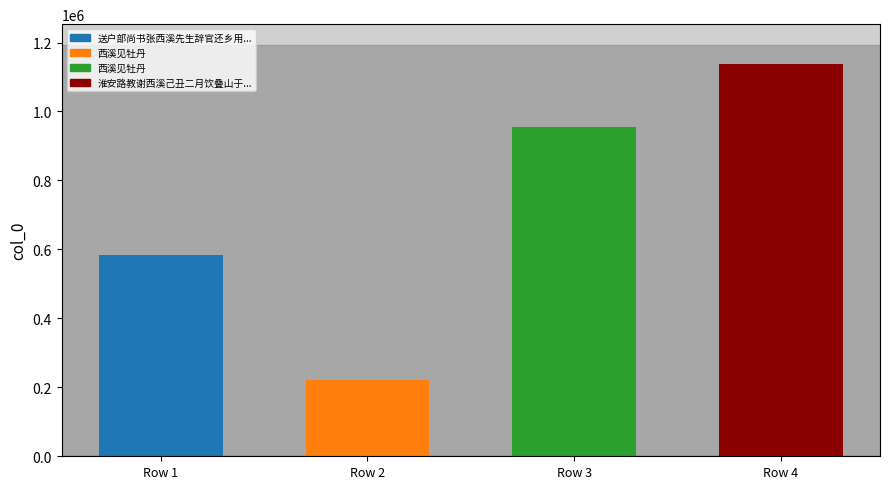

Reading left to right, transcribe all the data shown in this chart.

585050	220798	955272	1136780